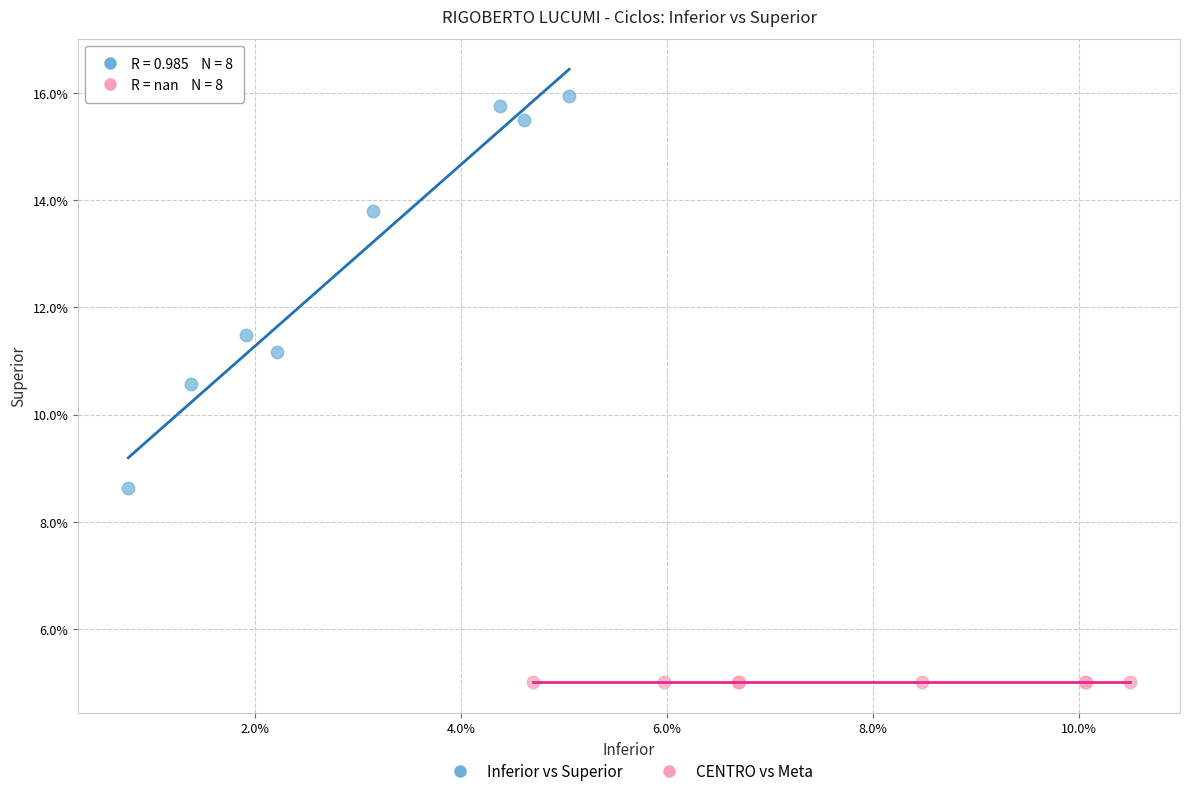

Which series contains the highest Y value?

Inferior vs Superior